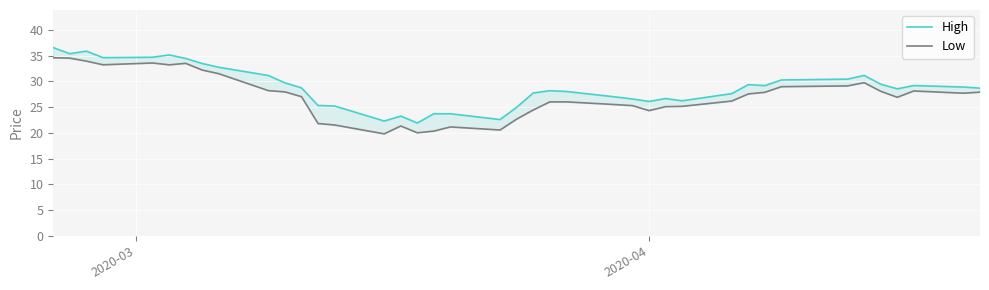

How many interior local valleys does the Low series have?

8